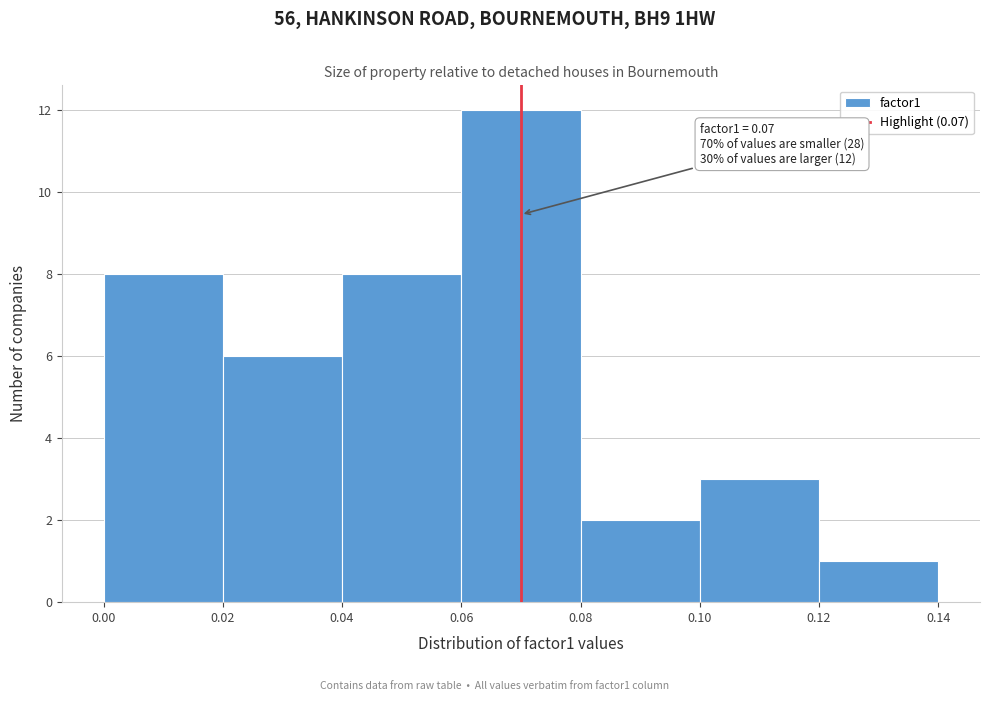

Over which range of the x-axis is the bar tallest?

0.06 to 0.08